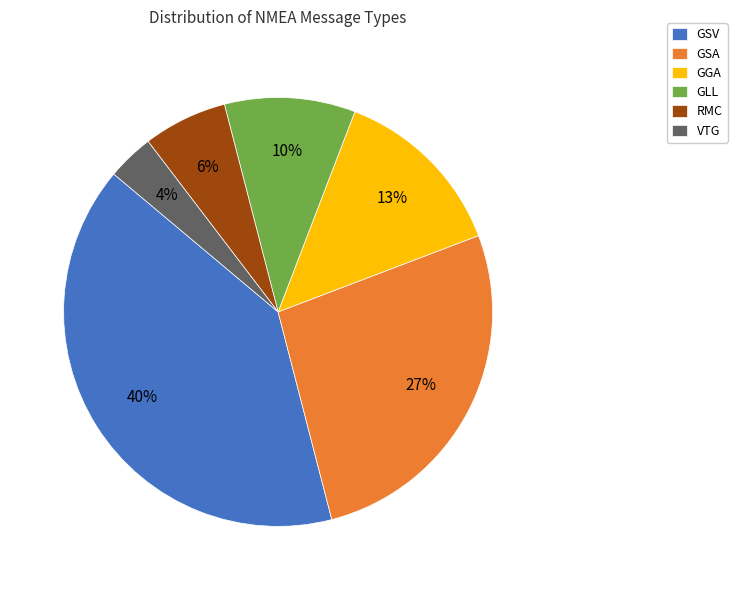

How many slices are in this pie chart?

6